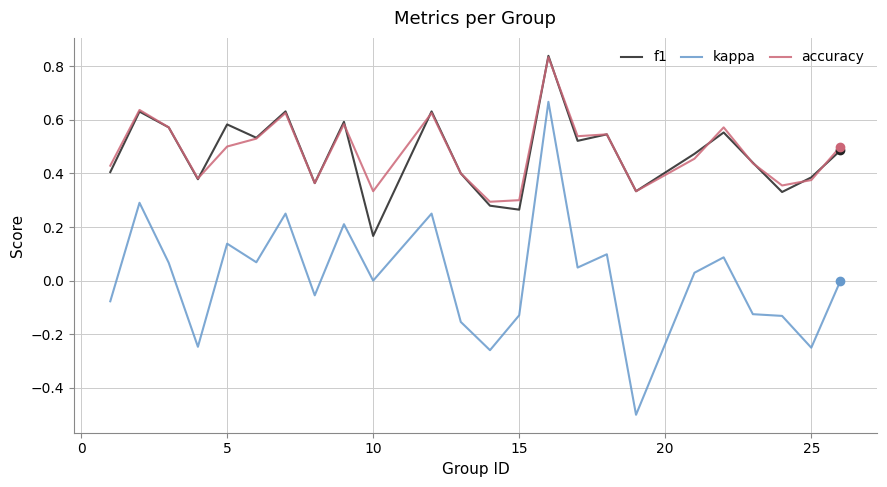

Which series has the largest range (max minus min)?

kappa